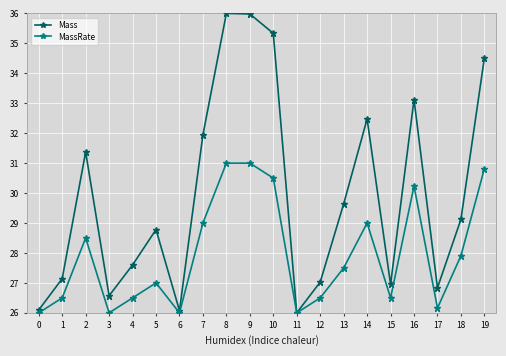

Which series has the widest spread of values?

Mass